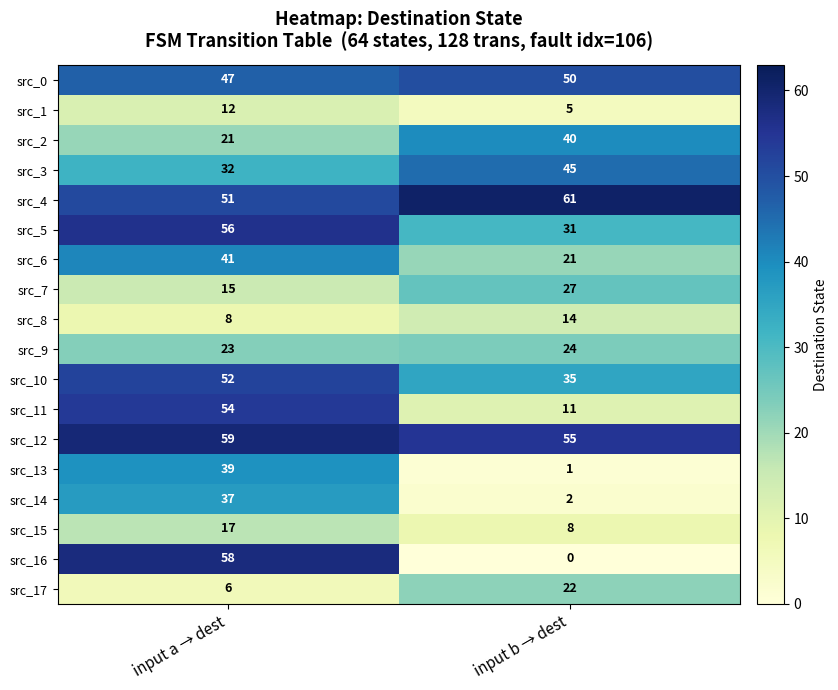

Between input a → dest and input b → dest, which series saw the biggest shift?

src_16